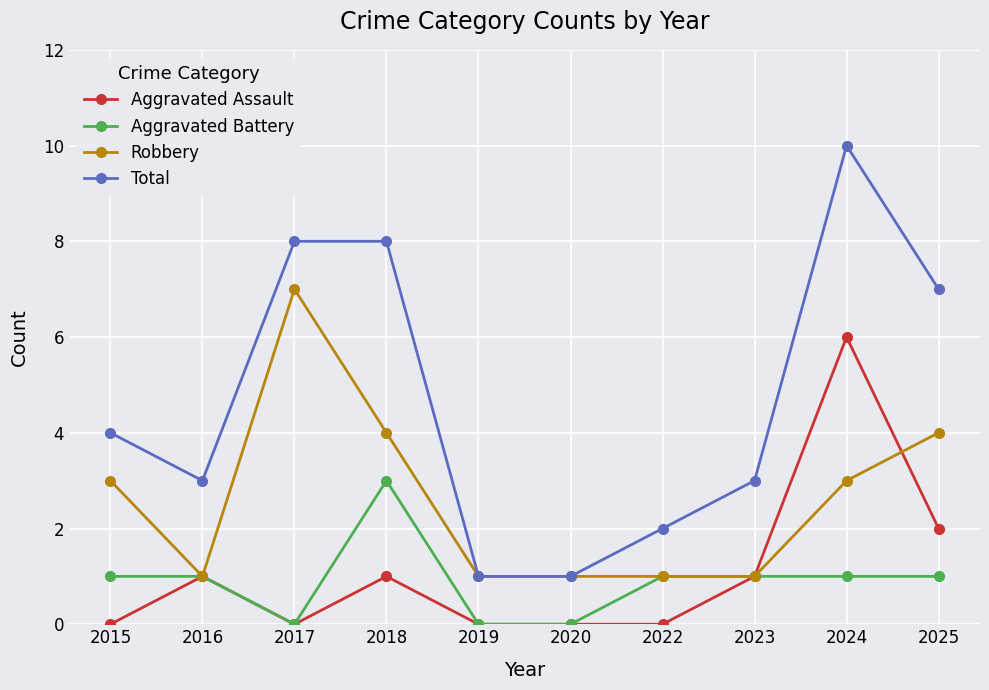

What is the total value across all series at 2017?

15